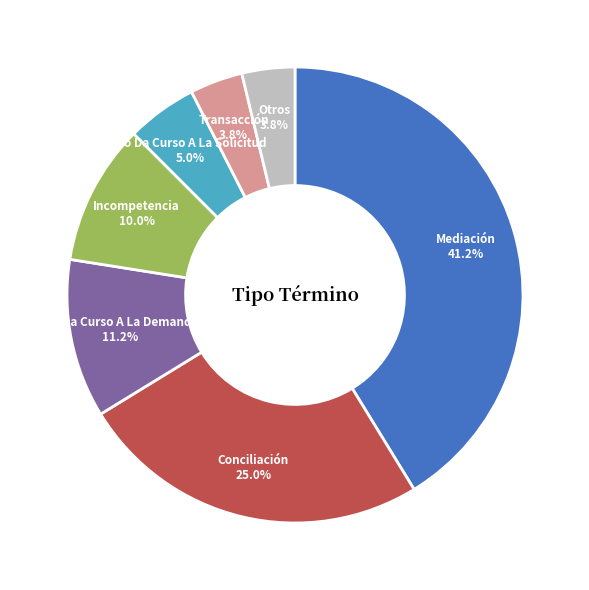

Which category has the biggest portion of the pie?

Mediación